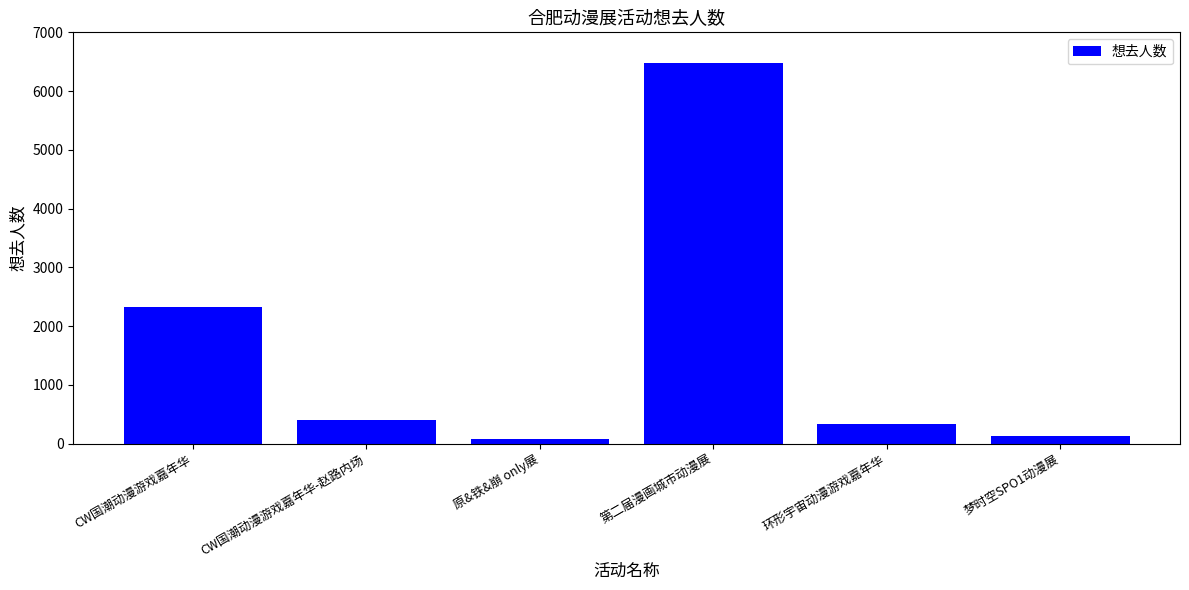

Is it true that the value at 第二届漫画城市动漫展 is 6472?

True